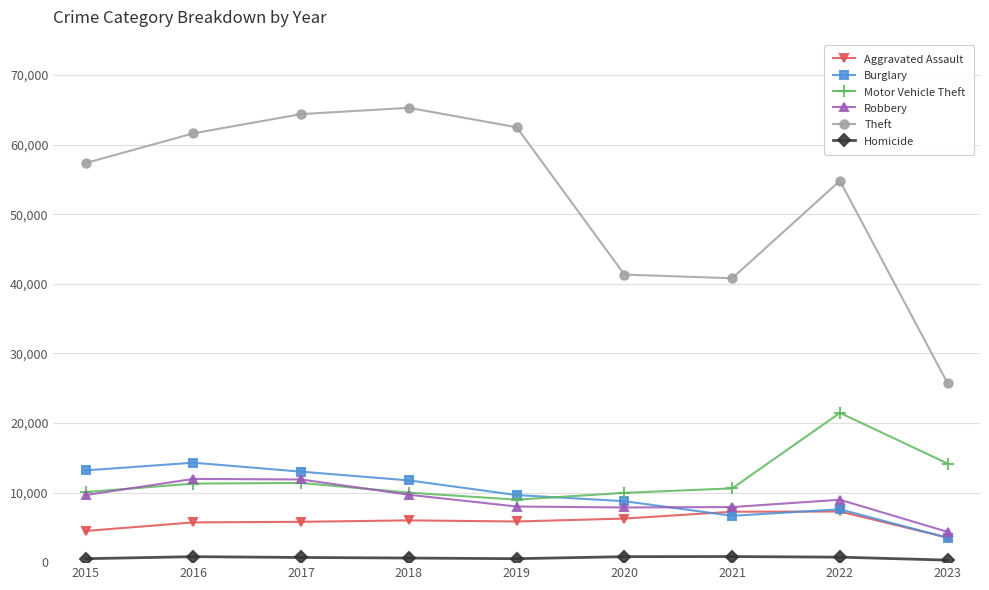

What is the value of the Theft point at the 8th from the left?

54796